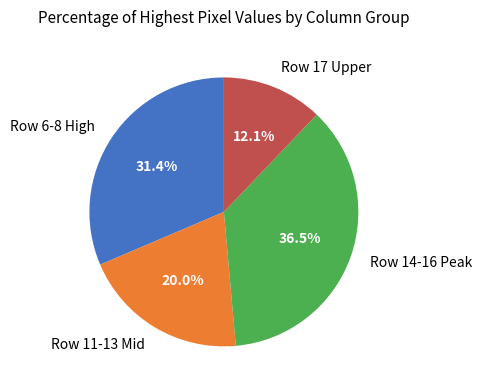

Does any single category account for the majority?

No